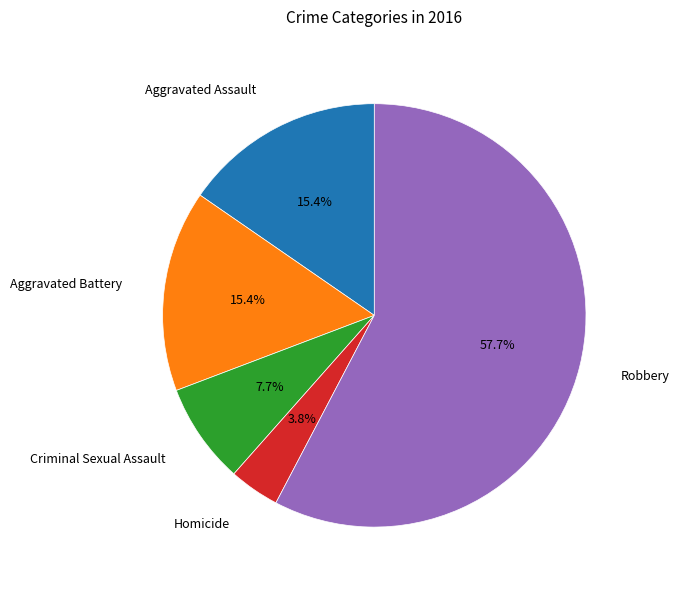

What percentage do Homicide and Robbery together represent?

61.5%